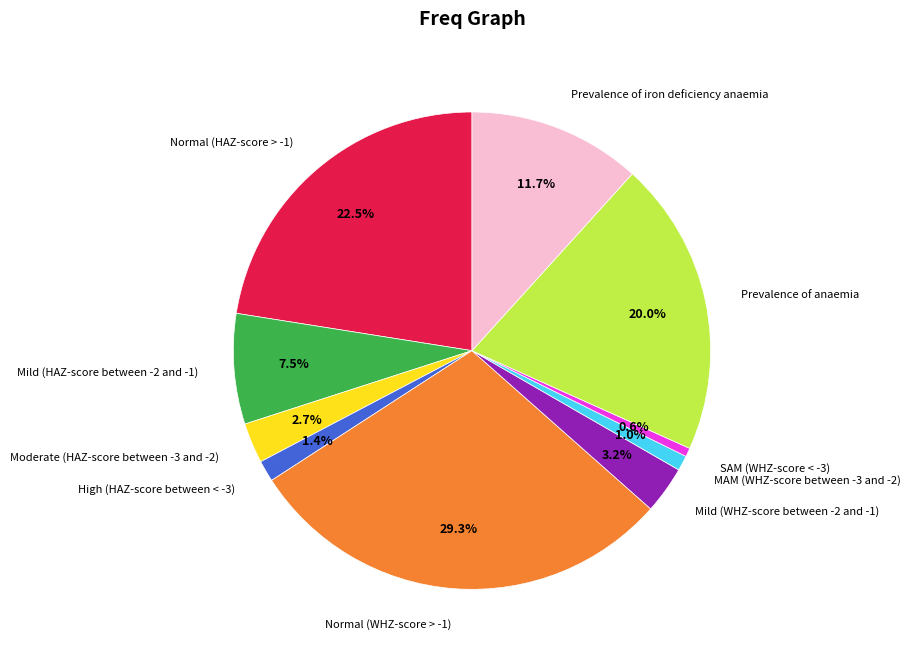

Is there a majority slice in this chart?

No